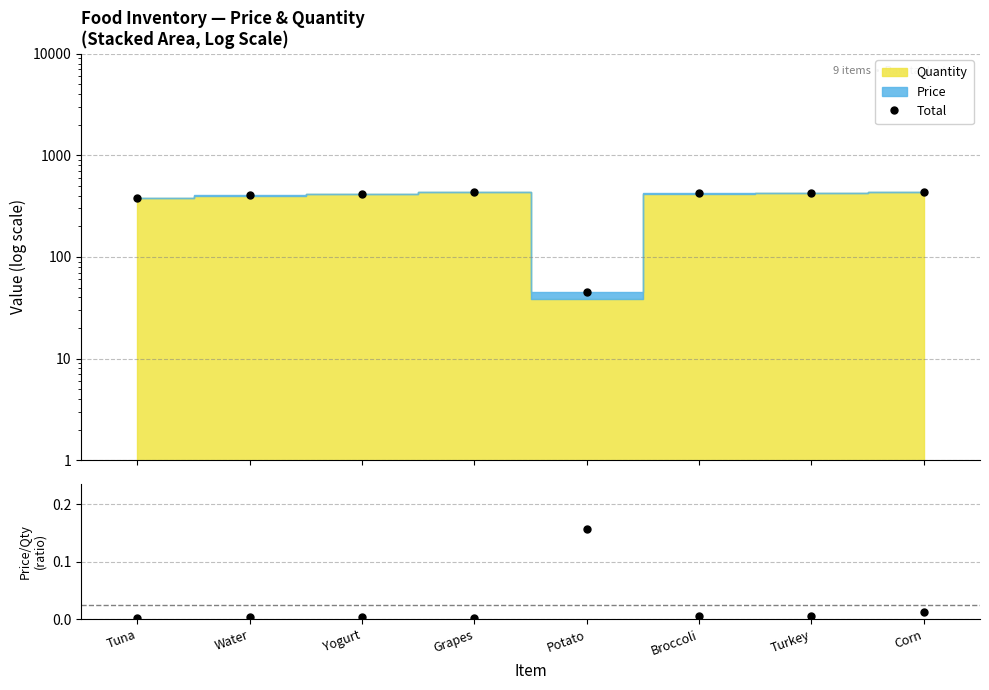

Is it true that Price/Quantity equals 0.3 at Potato?

False